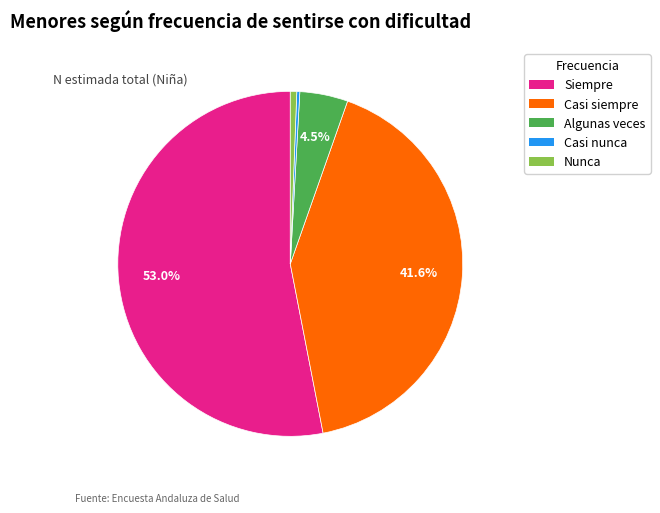

What portion of the pie excludes Siempre?

47.0%